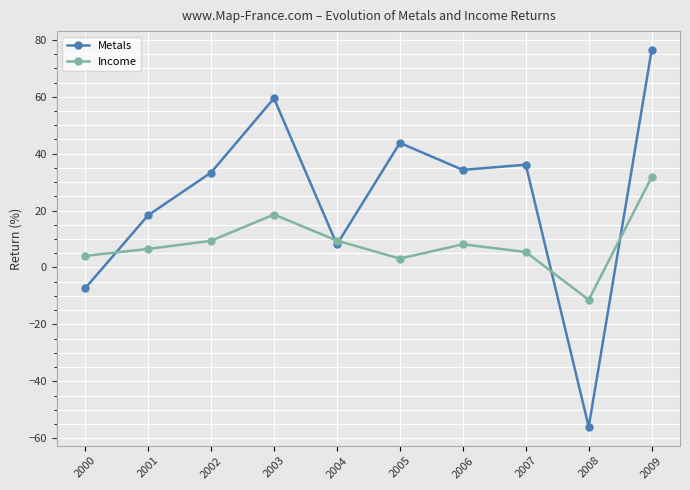

Rank the series by their maximum value, from lowest to highest.

Income, Metals